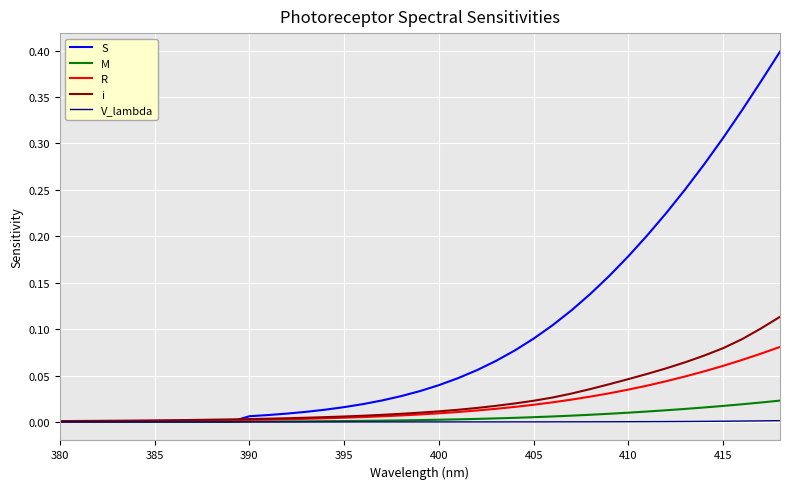

List the series in order of their peak value, lowest first.

V_lambda, M, R, i, S